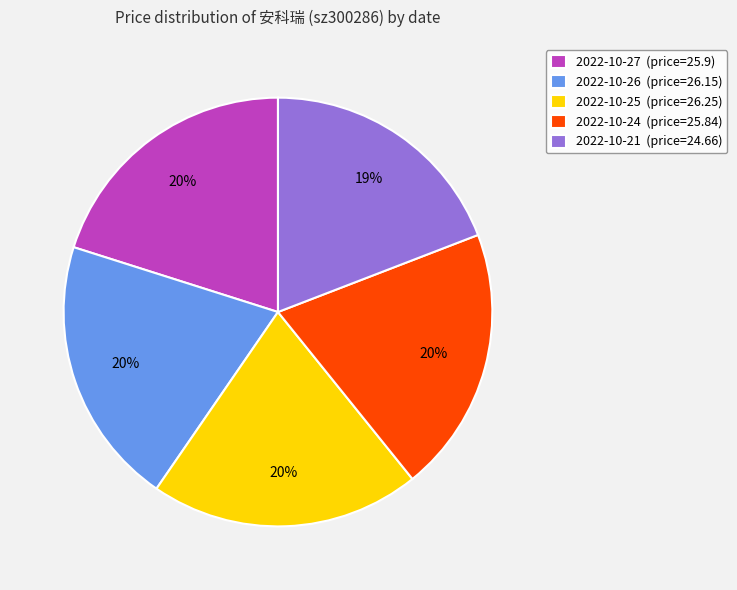

How many segments does this pie chart have?

5